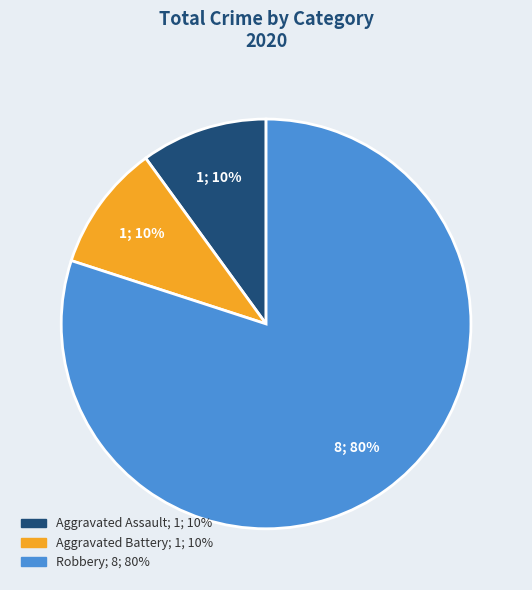

Is the sum of Aggravated Battery and Aggravated Assault greater than half?

No